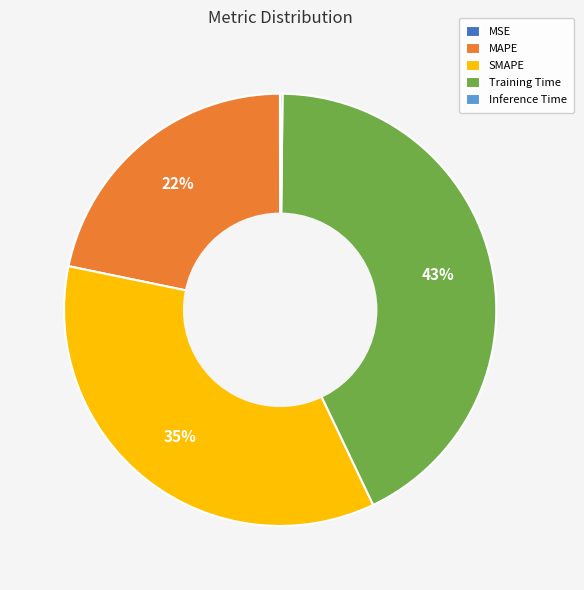

Is it true that MAPE is 22% of the pie?

True